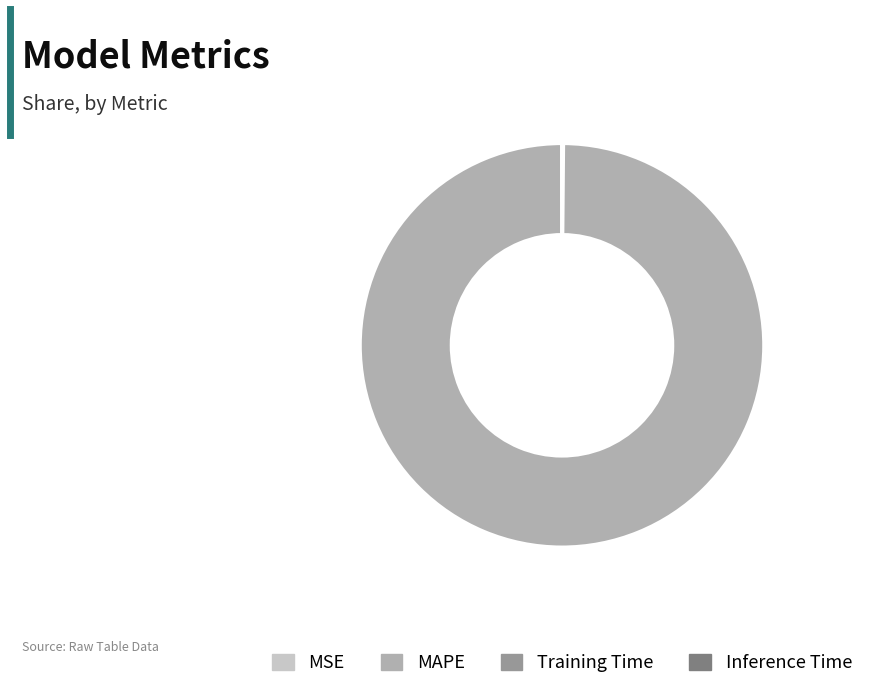

The MAPE slice represents 100% of the pie. True or false?

True